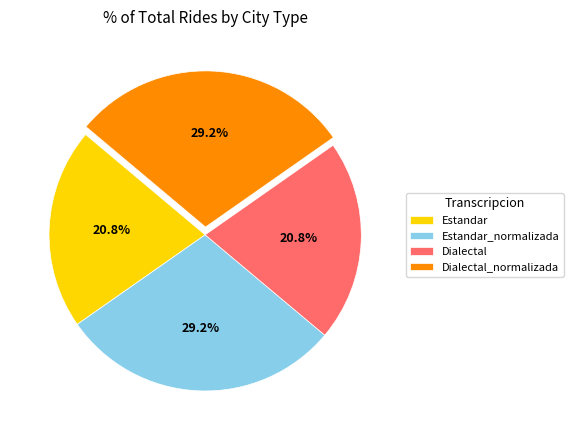

Is Dialectal the majority of the pie?

No